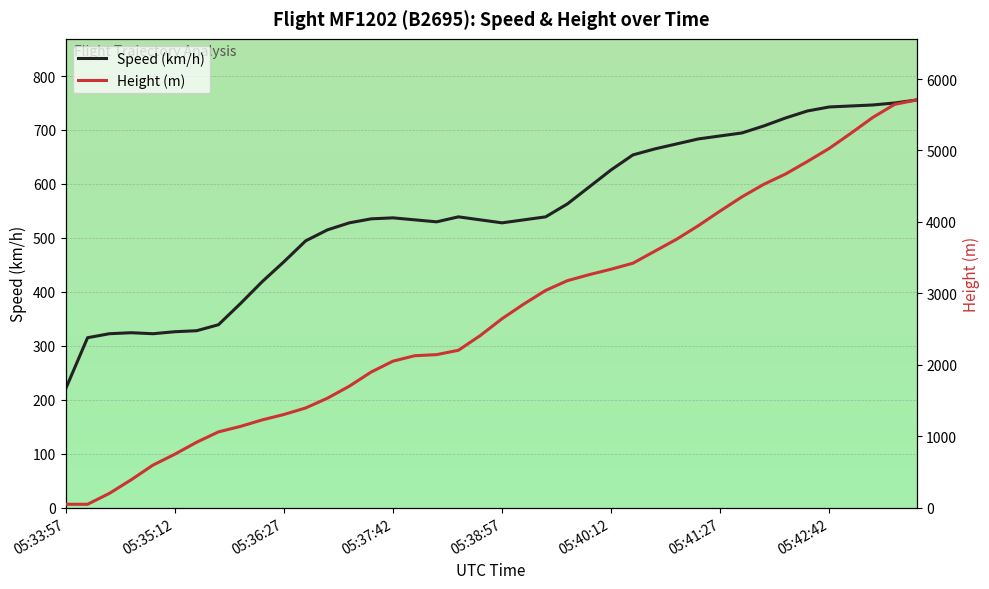

Where is Height (m) nearest to the value 2876?

21